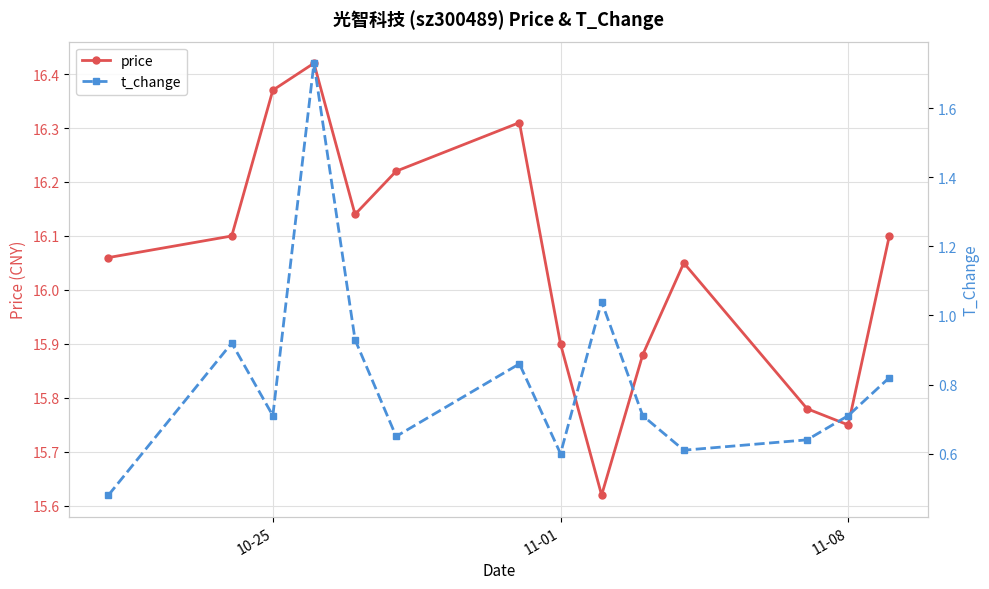

How many interior local valleys does the price series have?

3